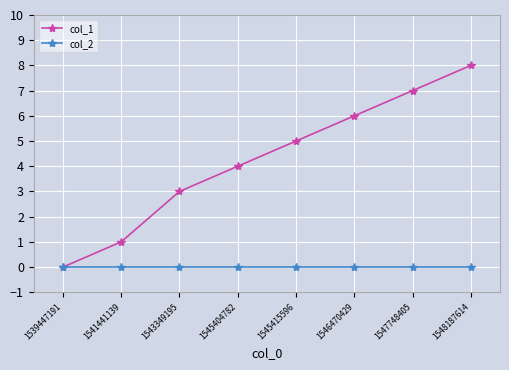

Reading left to right, what are all the values shown in this chart?

col_1: 1539447191=0	1541441139=1	1543349195=3	1545404782=4	1545415596=5	1546470429=6	1547748405=7	1548187614=8
col_2: 1539447191=0	1541441139=0	1543349195=0	1545404782=0	1545415596=0	1546470429=0	1547748405=0	1548187614=0